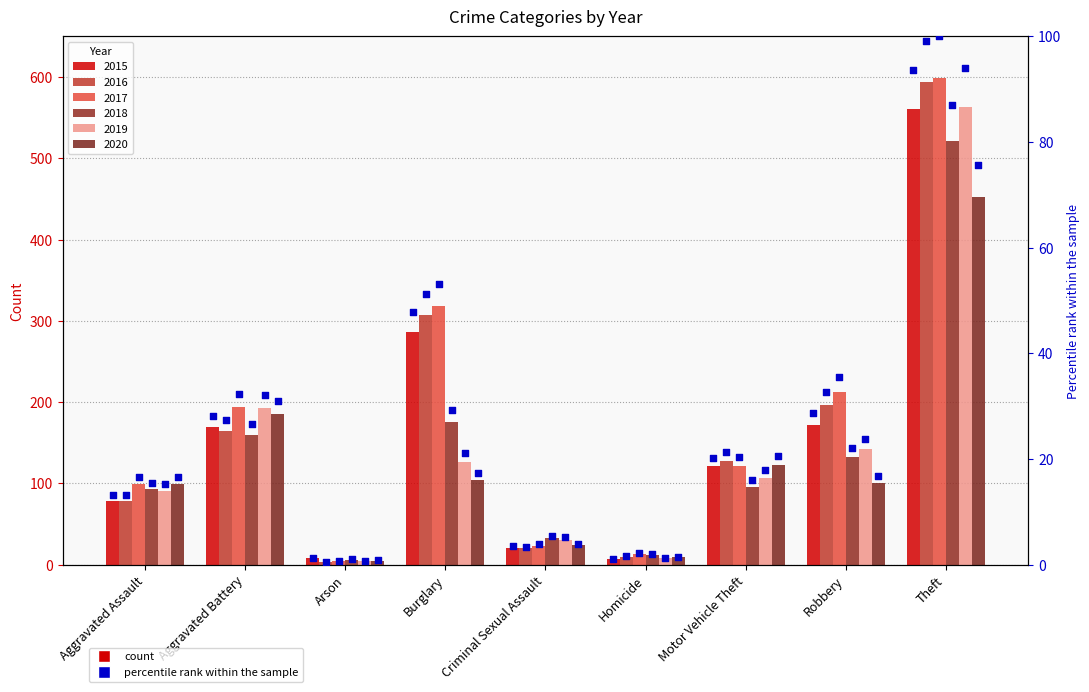

Between Aggravated Assault and Arson, which is larger?

Aggravated Assault